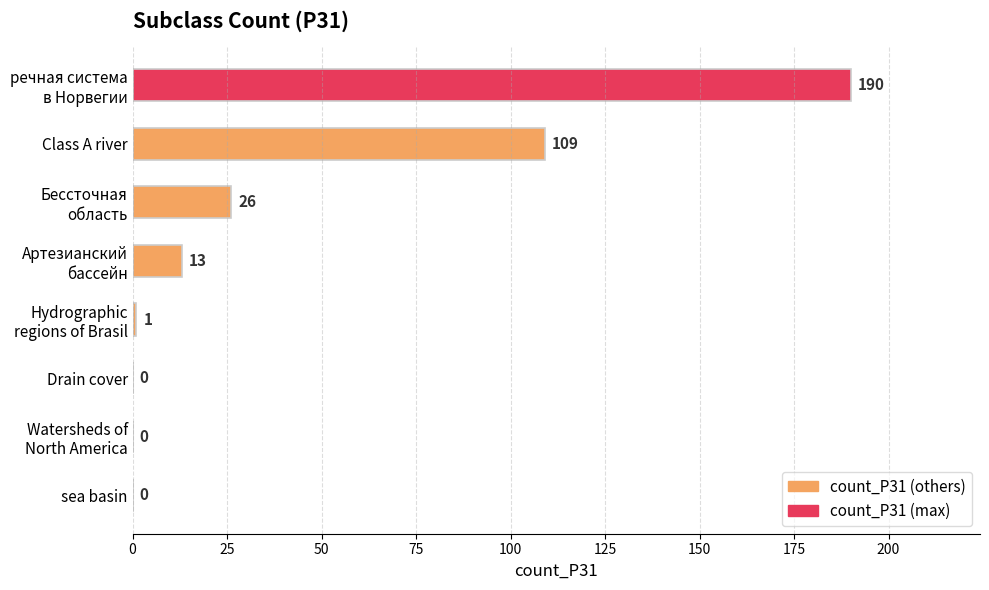

True or false: the data shows 109 at Class A river.

True